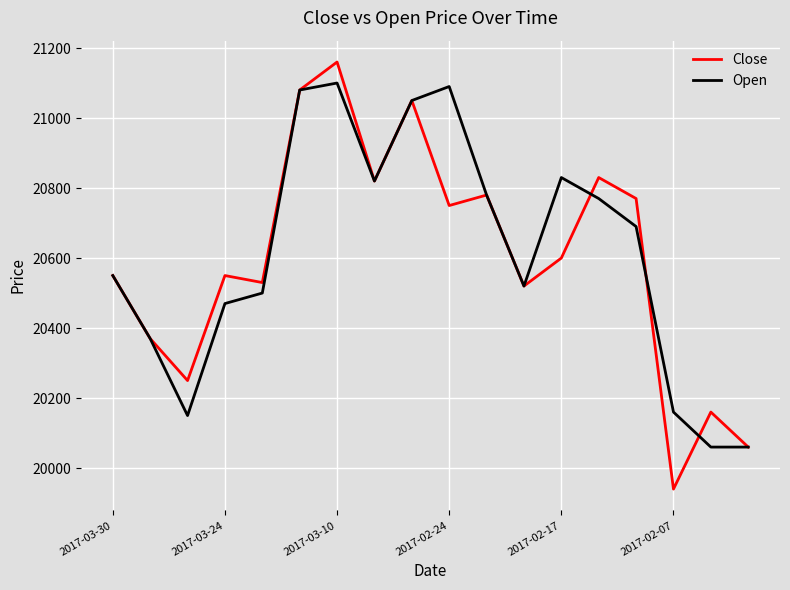

Which series has the largest range (max minus min)?

Close